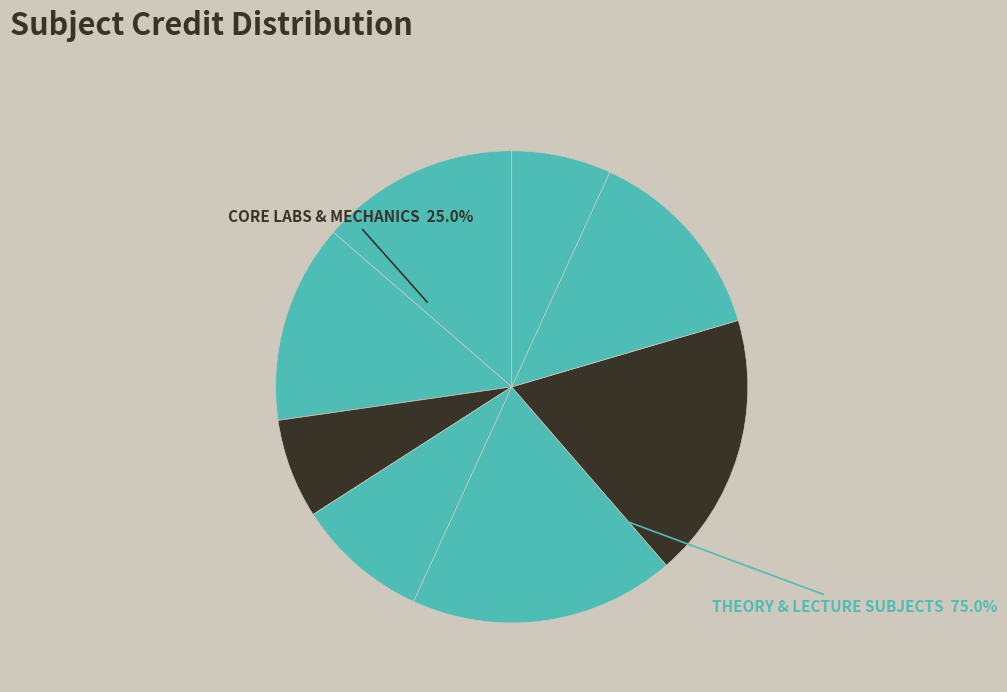

Is there a majority slice in this chart?

No